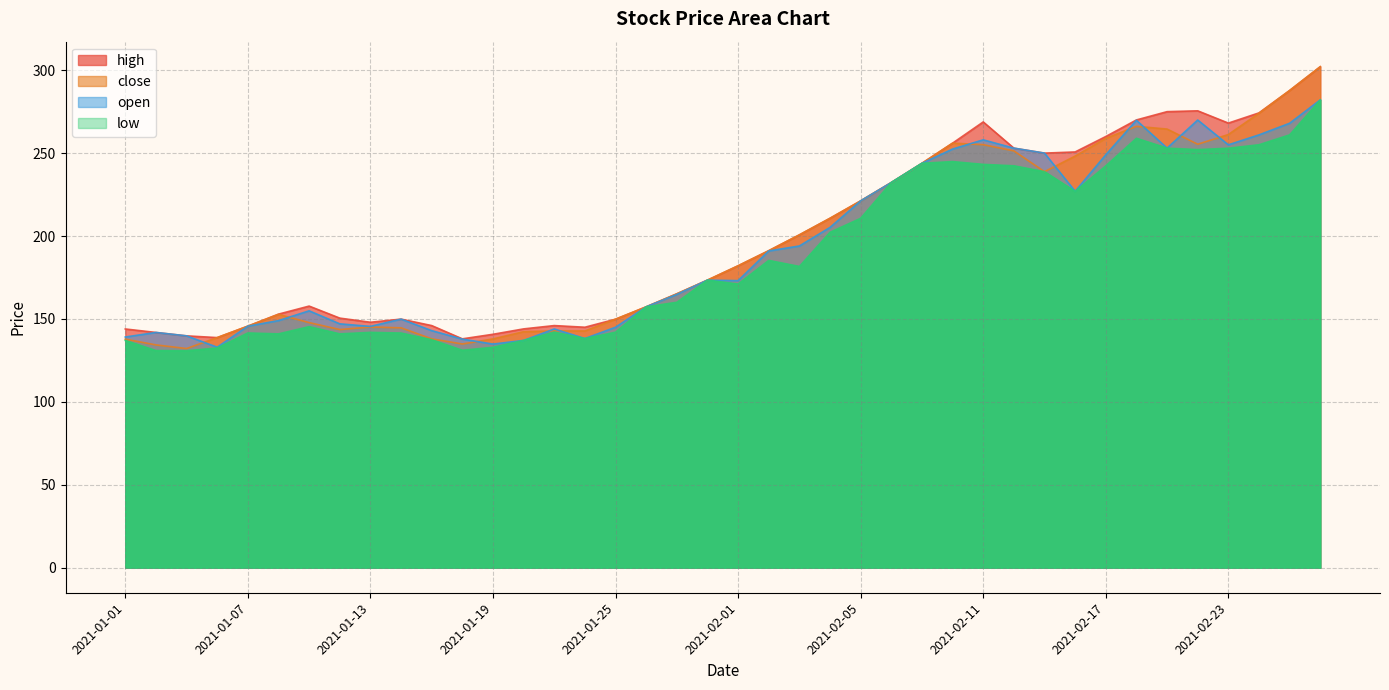

At how many categories does at least one series exceed 238?

14